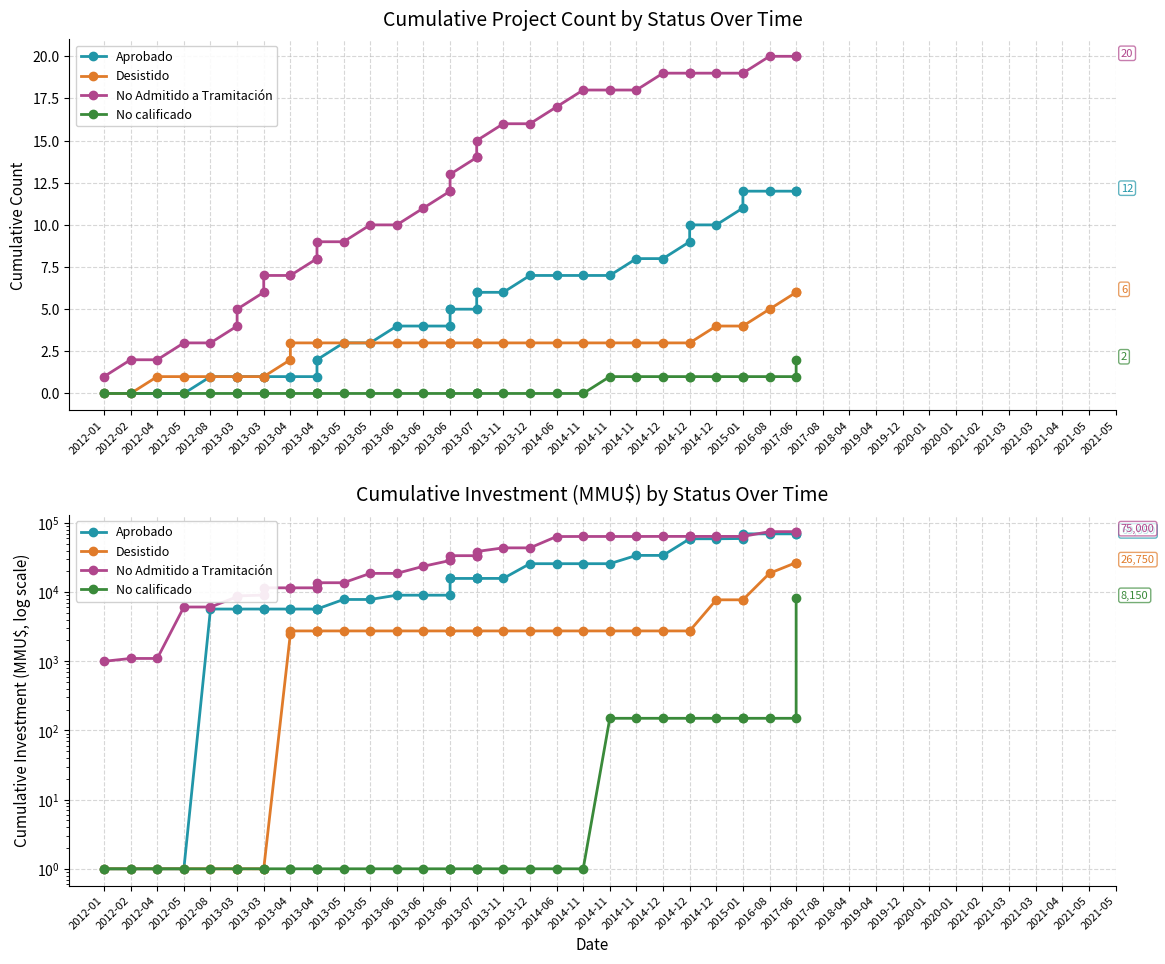

What is the smallest value displayed?

1